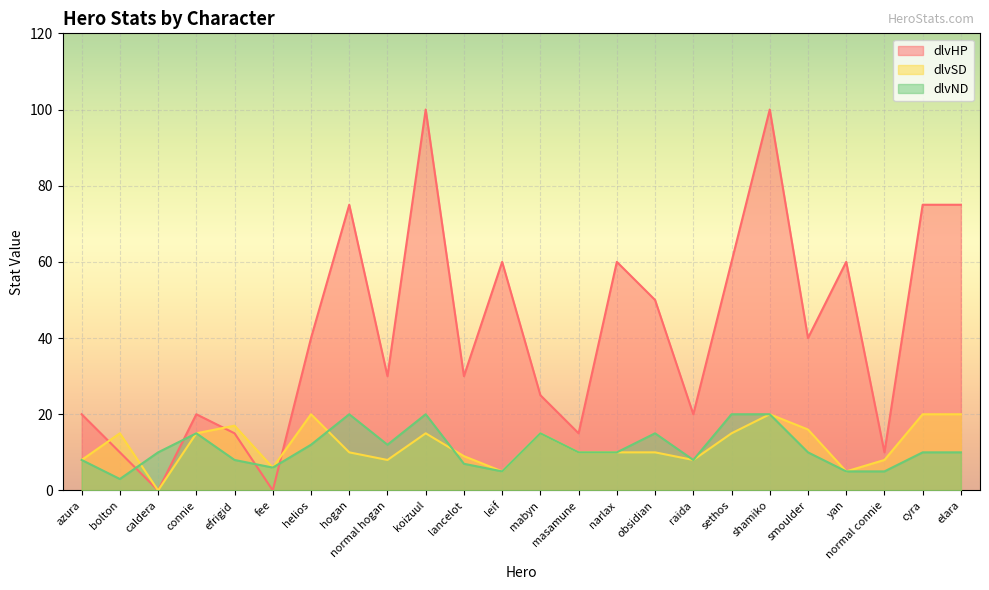

Rank the series at normal connie from lowest to highest value.

dlvND, dlvSD, dlvHP